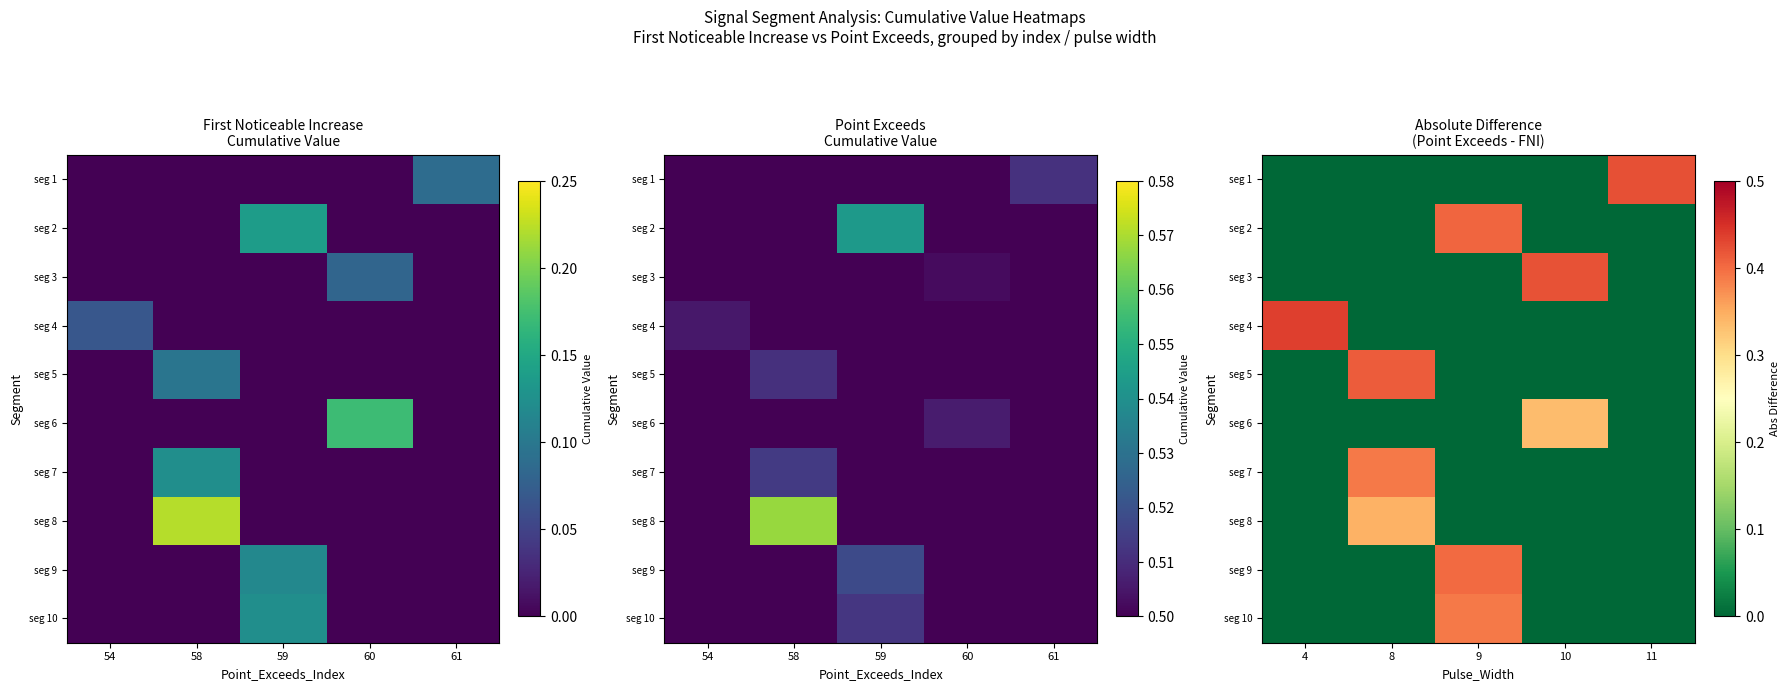

Is the value of row_4 at 58 greater than the value of row_9 at 59?

Yes